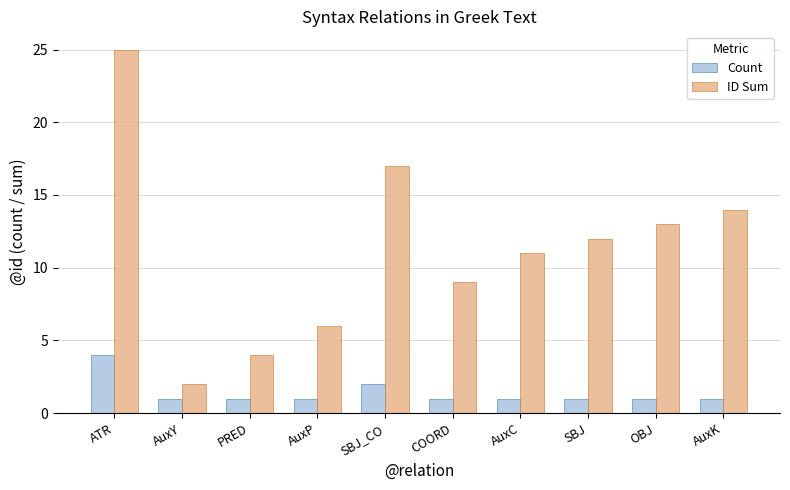

What is the label of the 9th bar from the left?

OBJ